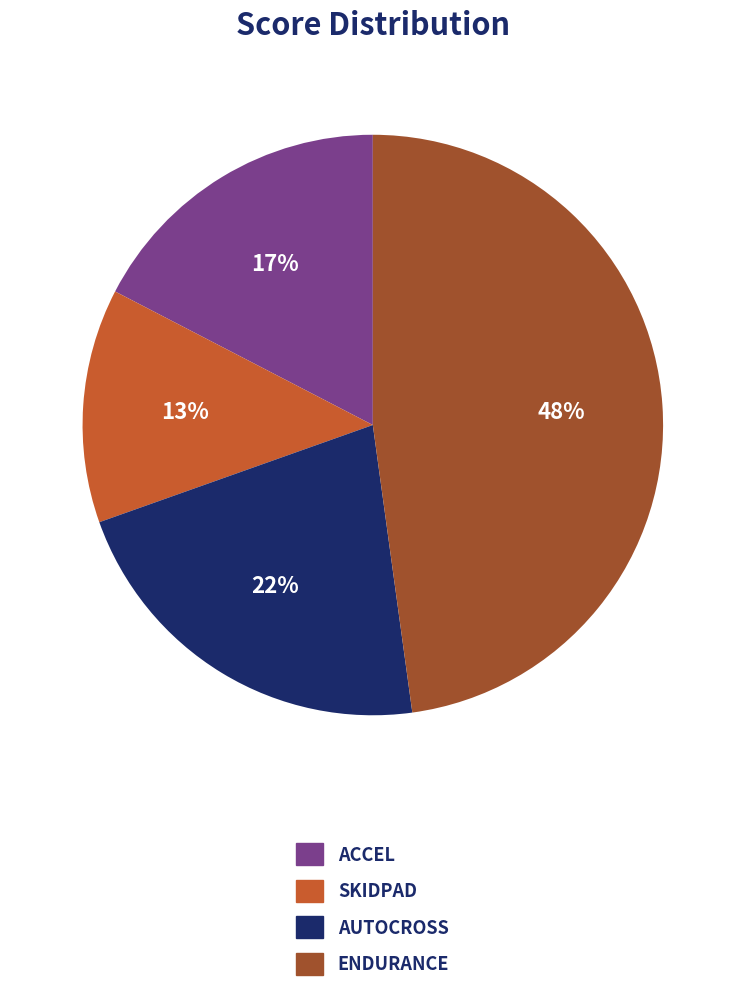

Is there any slice that represents more than half of the pie?

No